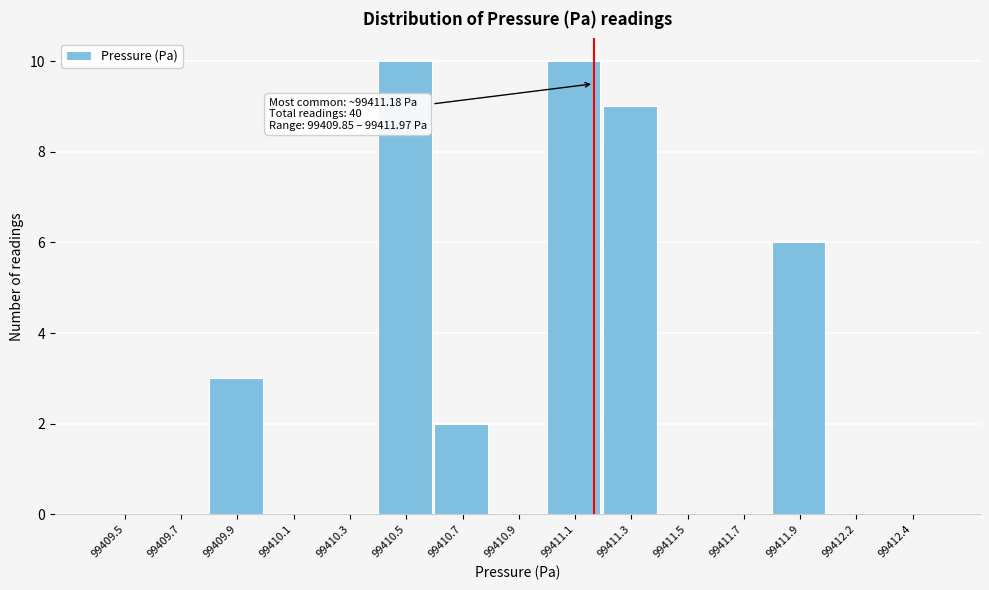

Reading left to right, list all the values displayed in this chart.

99409.5=0	99409.7=0	99409.9=3	99410.1=0	99410.3=0	99410.5=10	99410.7=2	99410.9=0	99411.1=10	99411.3=9	99411.5=0	99411.7=0	99411.9=6	99412.2=0	99412.4=0